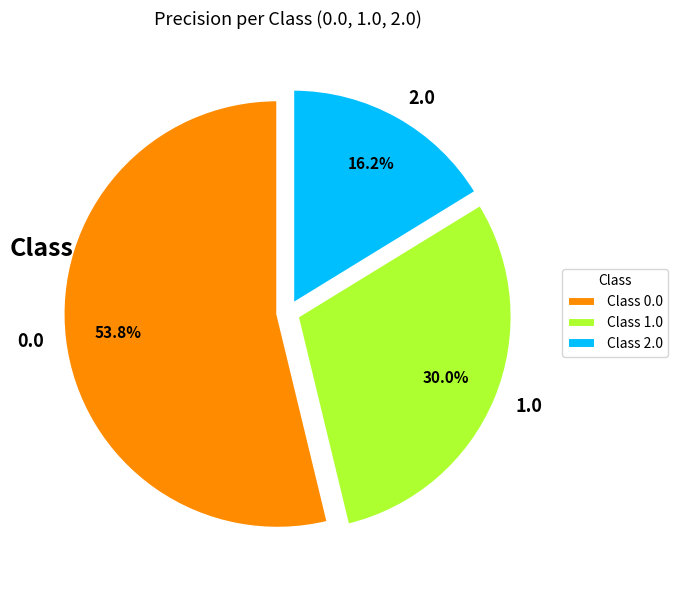

Rank the categories by value from lowest to highest.

2.0, 1.0, 0.0